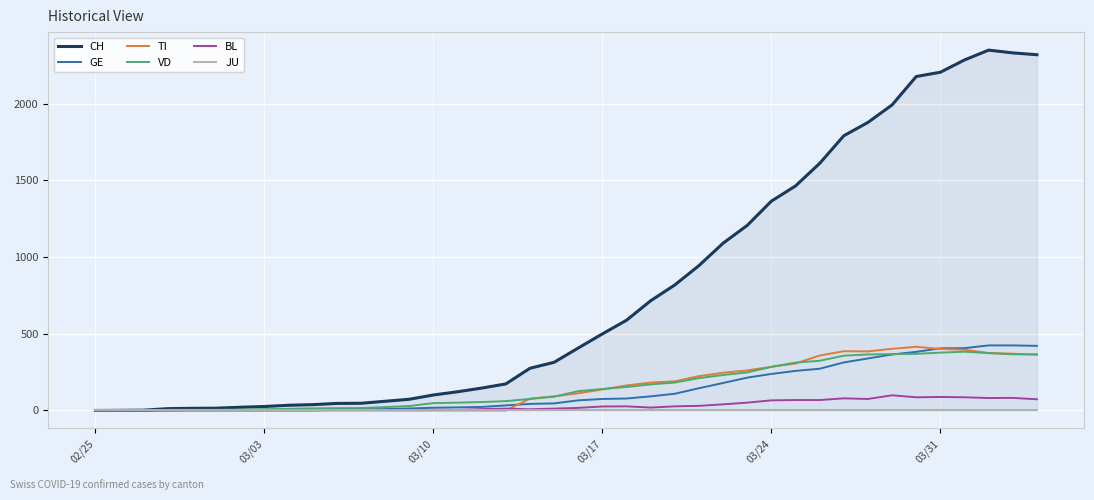

What is the difference between the maximum and minimum values in the BL series?

99